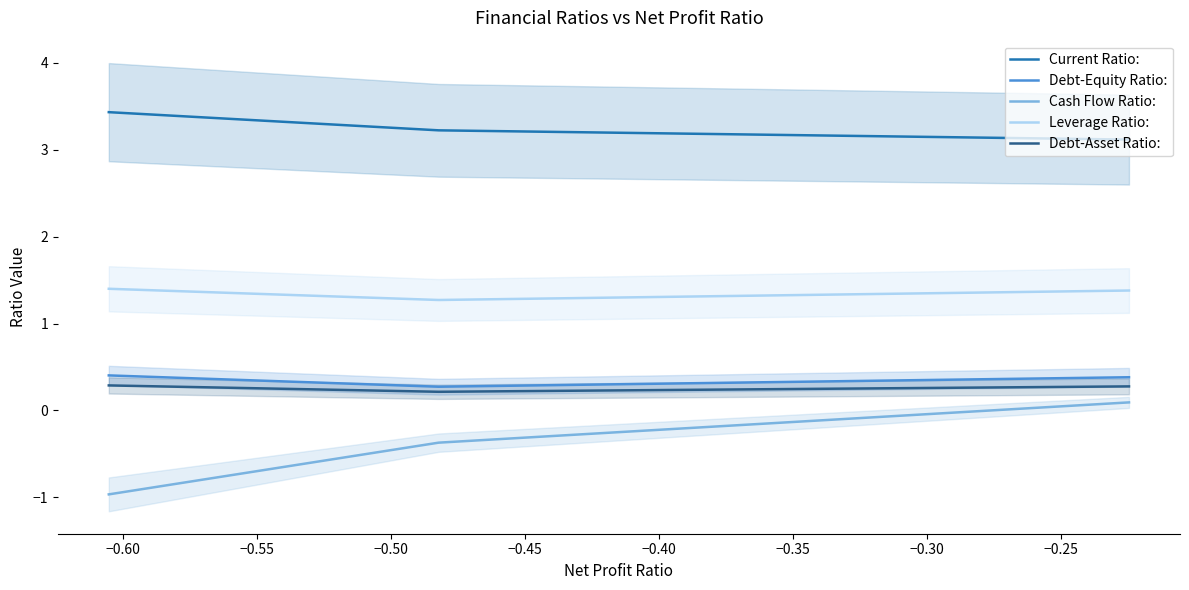

Count the Debt-Equity Ratio: values in the range 0 to 1.

3